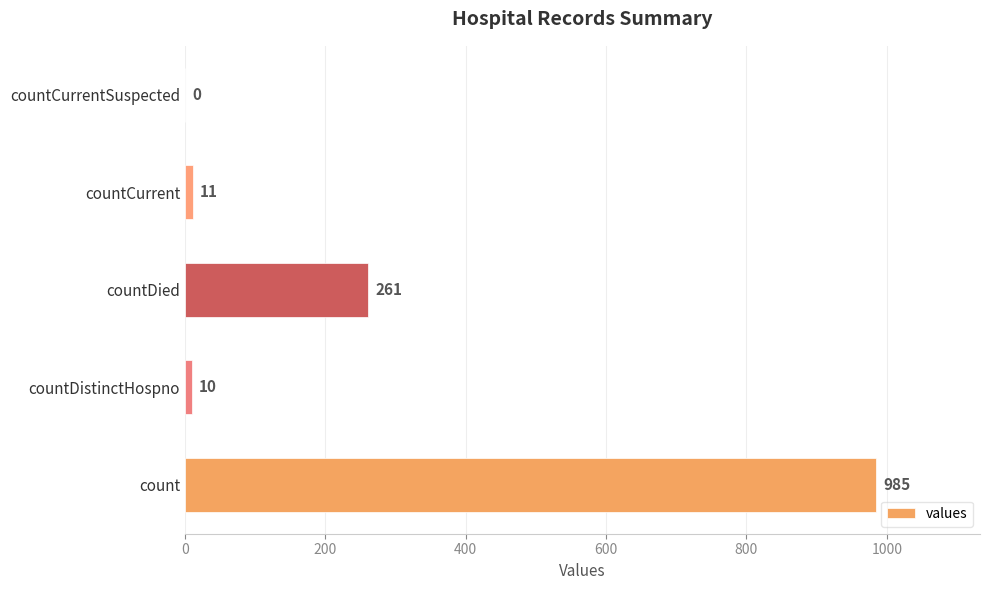

Is it true that the value at countCurrent is 11?

True